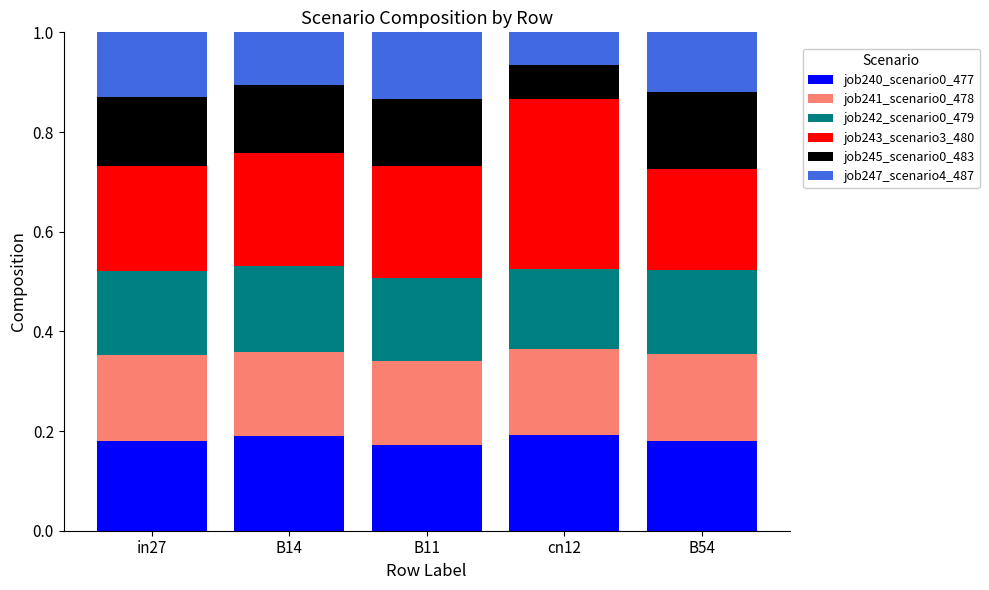

Is it true that job240_scenario0_477 equals 0.2 at B54?

True